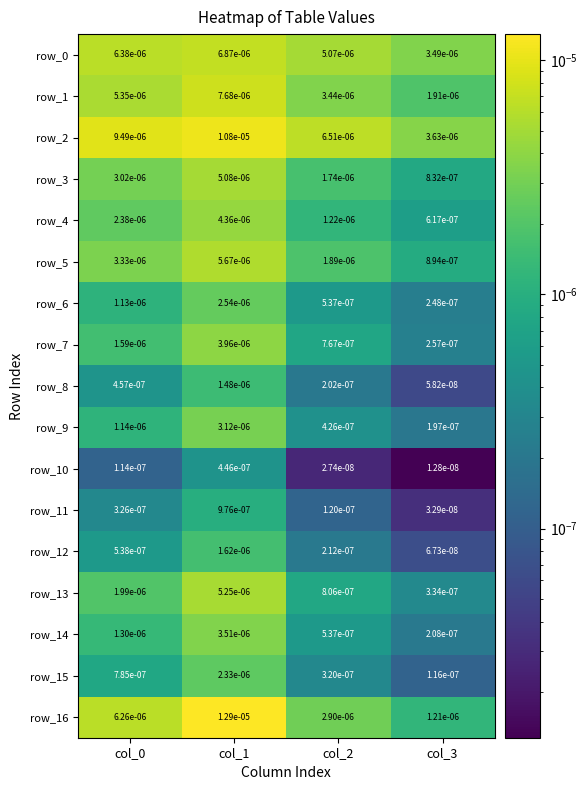

Is the value of row_6 at col_1 greater than the value of row_16 at col_0?

No